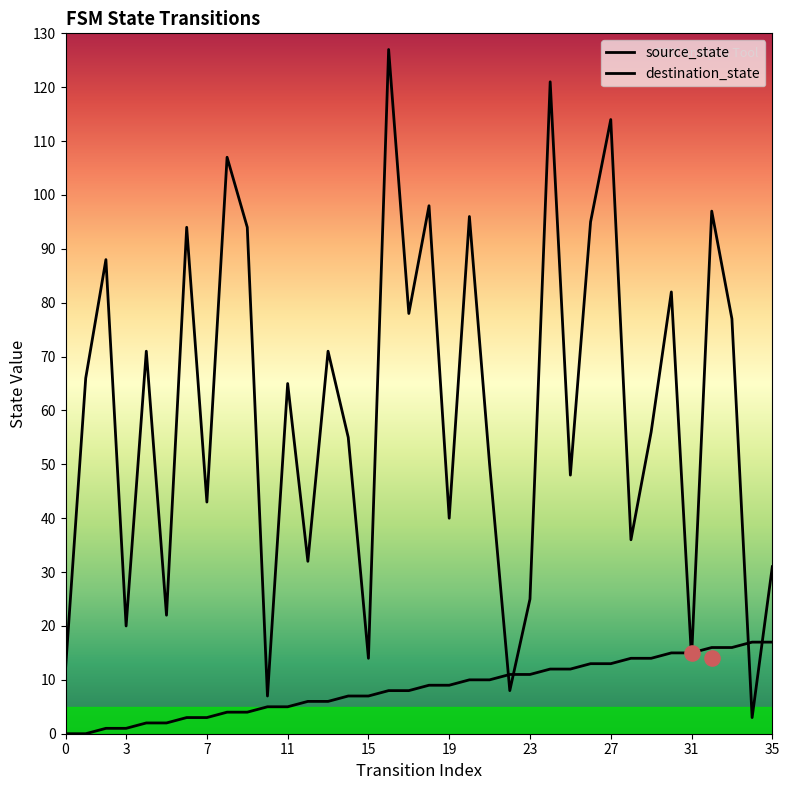

Is the value of destination_state at 12 greater than the value of source_state at 33?

Yes